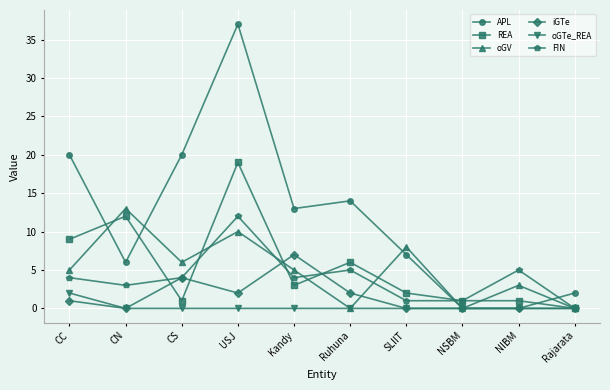

What is the label of the 7th point from the left?

SLIIT